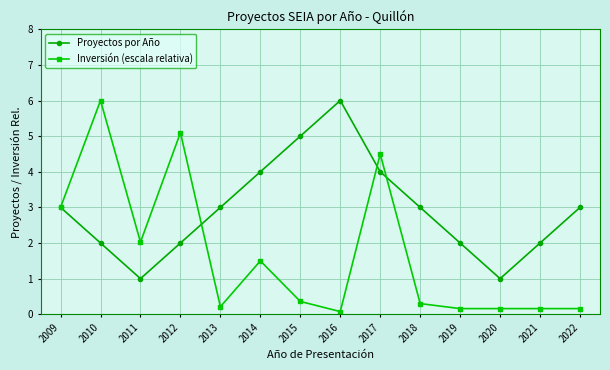

How many series are shown in this chart?

2